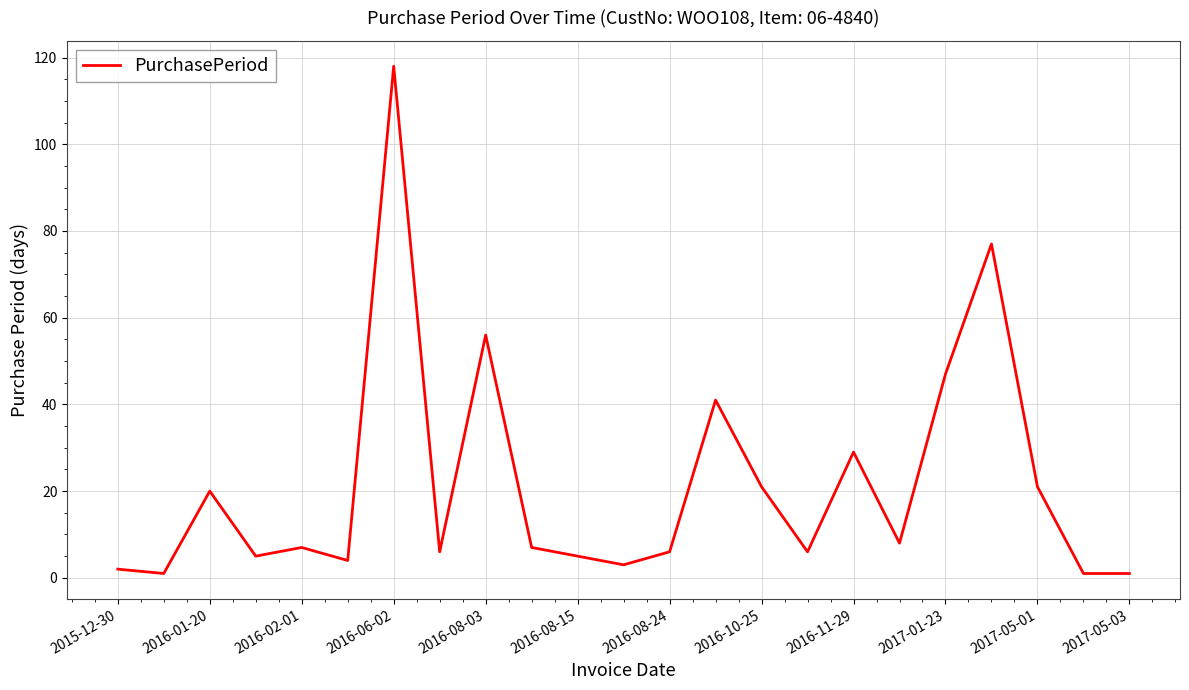

What is the difference between the maximum and minimum values?

117